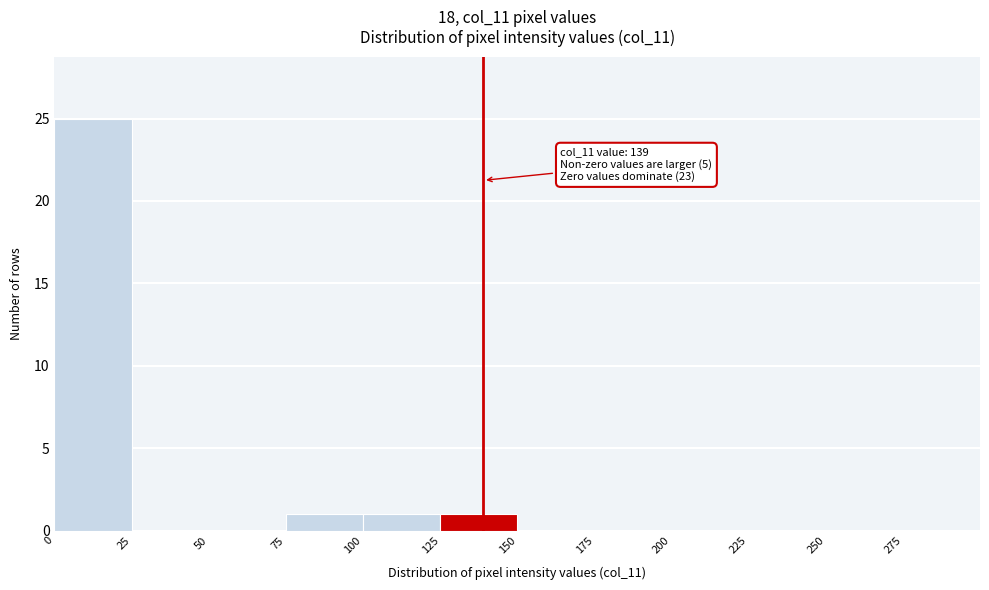

Over which range of the x-axis is the bar tallest?

0 to 25